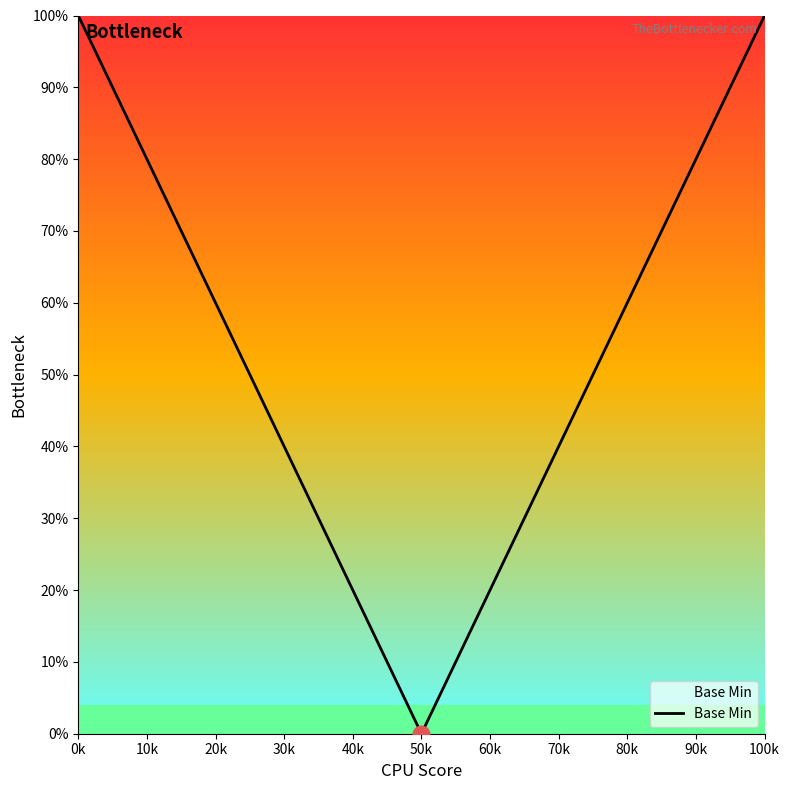

What is the difference between the maximum and minimum values?

100.0